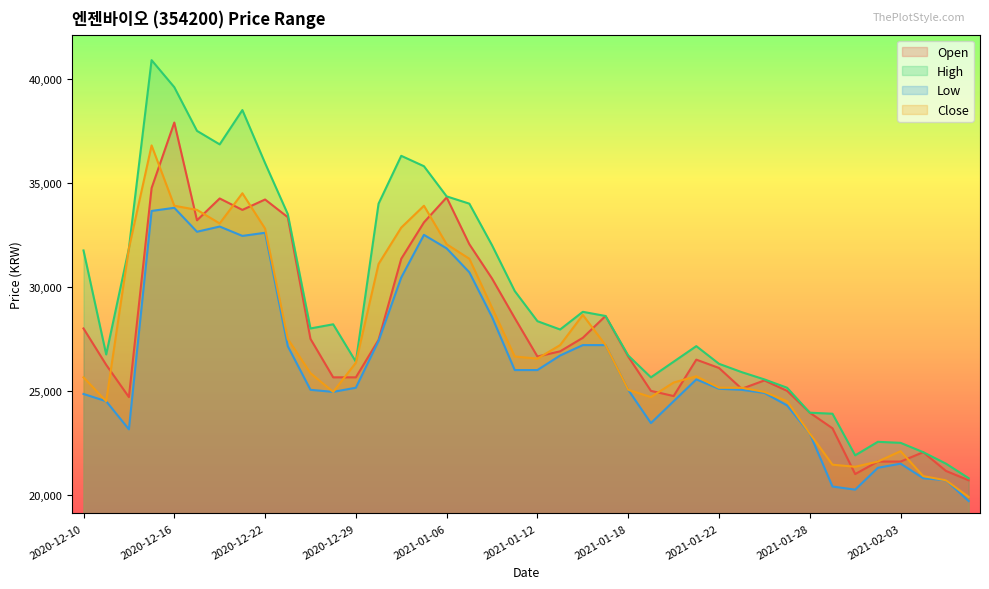

At how many categories does at least one series exceed 26127?

28